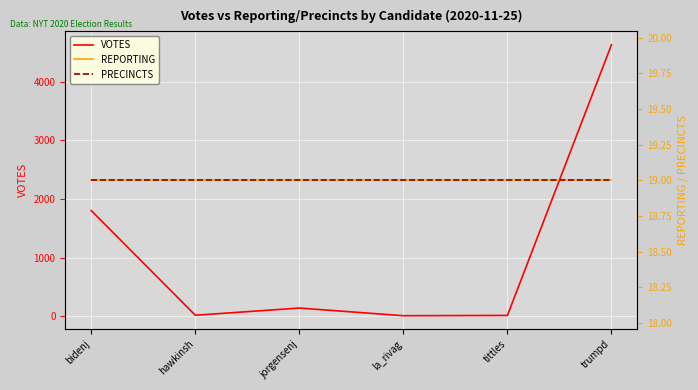

At jorgensenj, list the series in order from smallest to largest.

REPORTING, PRECINCTS, VOTES